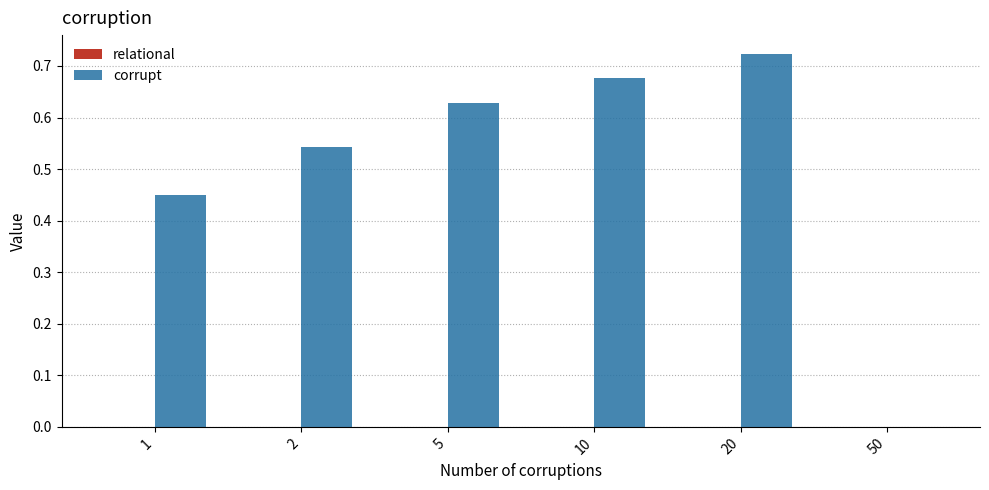

Which category has the highest value in the corrupt series?

20